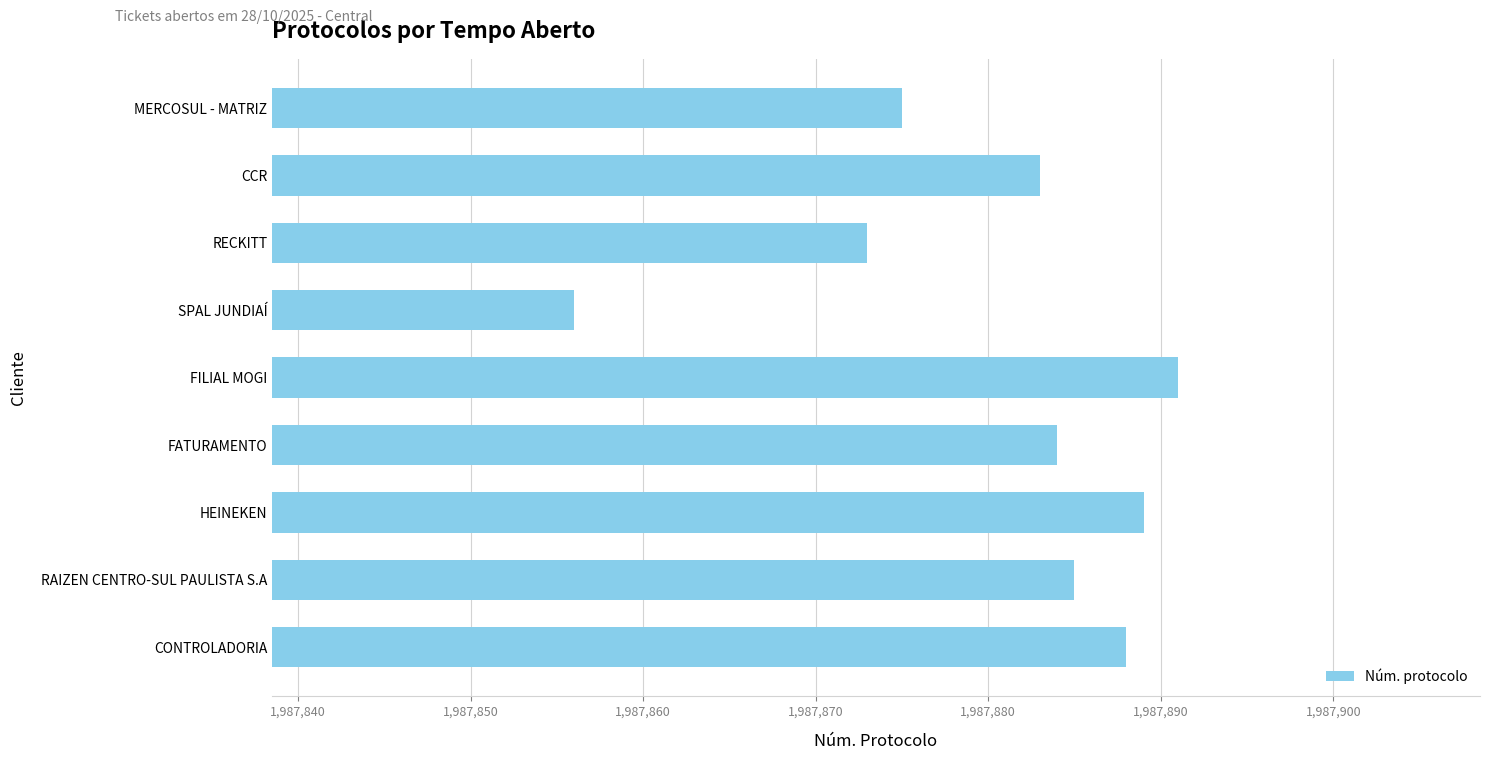

List the labels in order of value, largest first.

FILIAL MOGI, HEINEKEN, CONTROLADORIA, RAIZEN CENTRO-SUL PAULISTA S.A, FATURAMENTO, CCR, MERCOSUL - MATRIZ, RECKITT, SPAL JUNDIAÍ